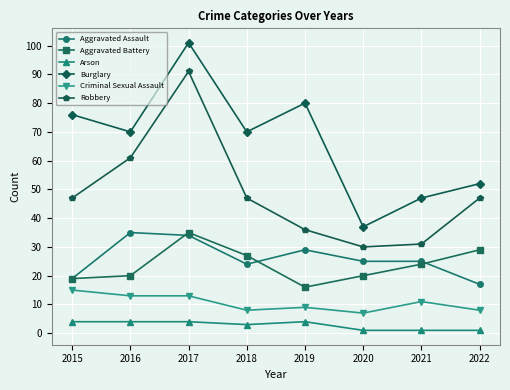

Does the chart display data point markers on the line(s)?

Yes